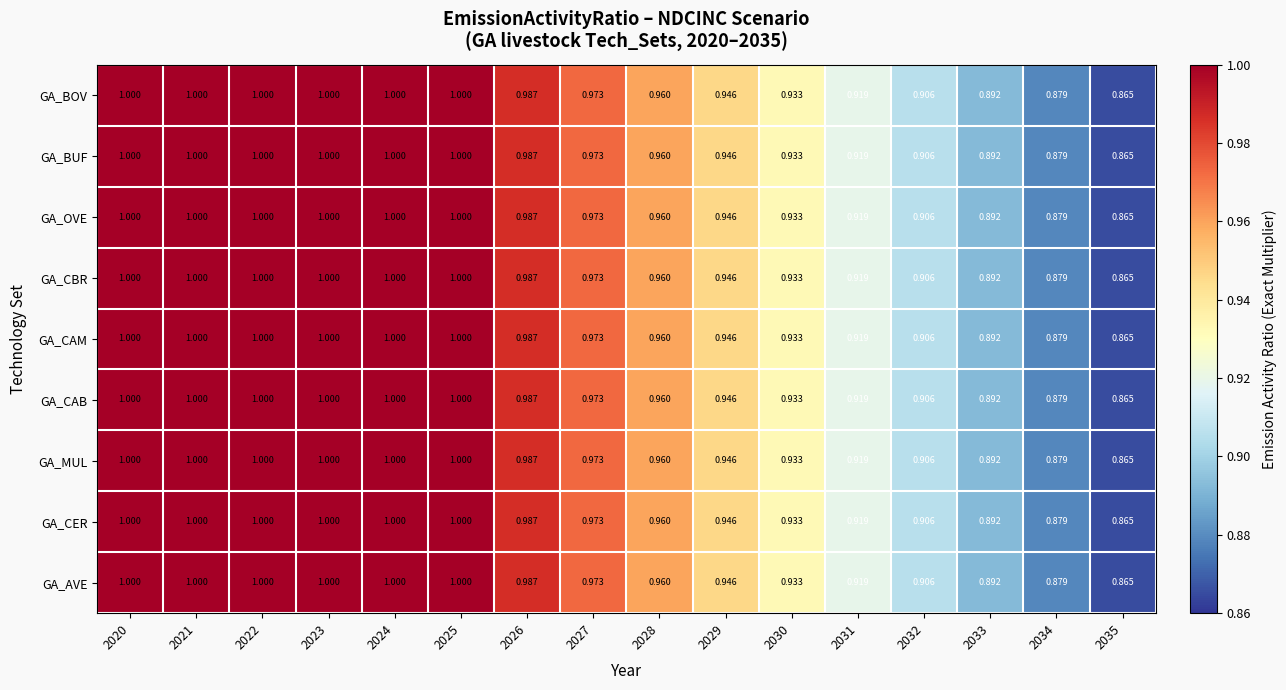

Is the value of GA_CAB at 2033 greater than the value of GA_BUF at 2021?

No